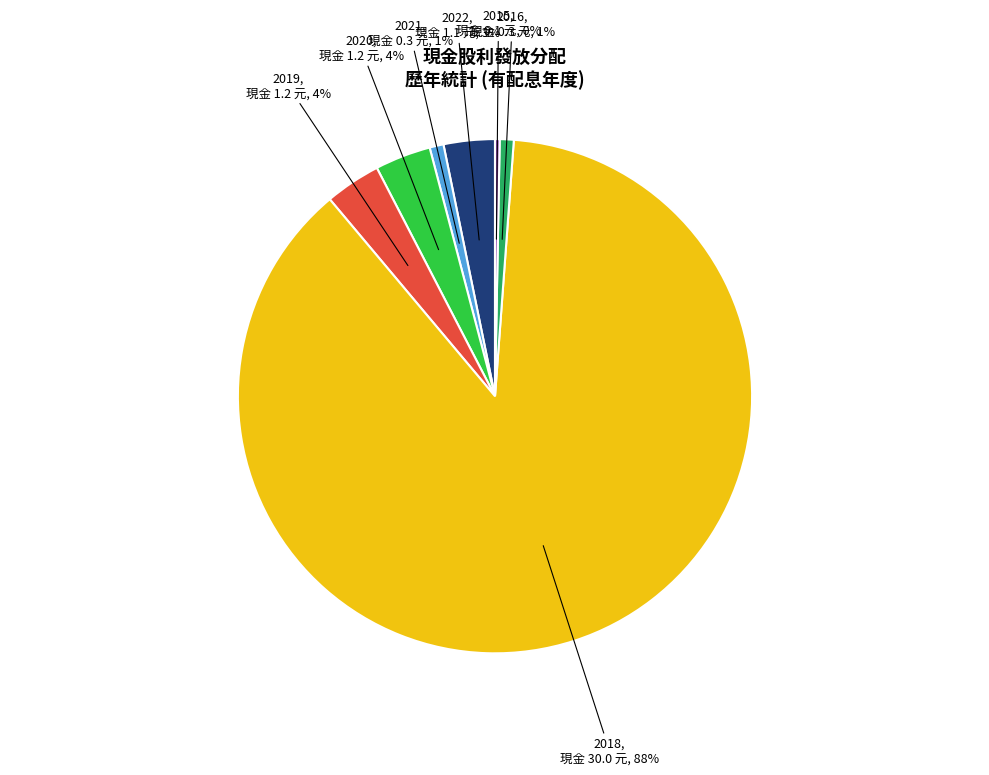

How many slices are in this pie chart?

7